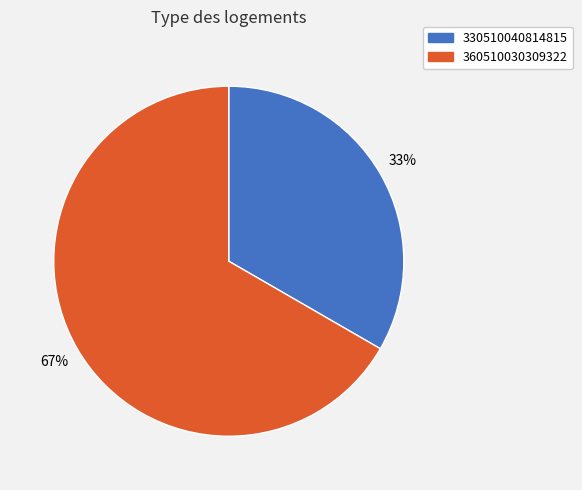

Which slice is the smallest?

330510040814815